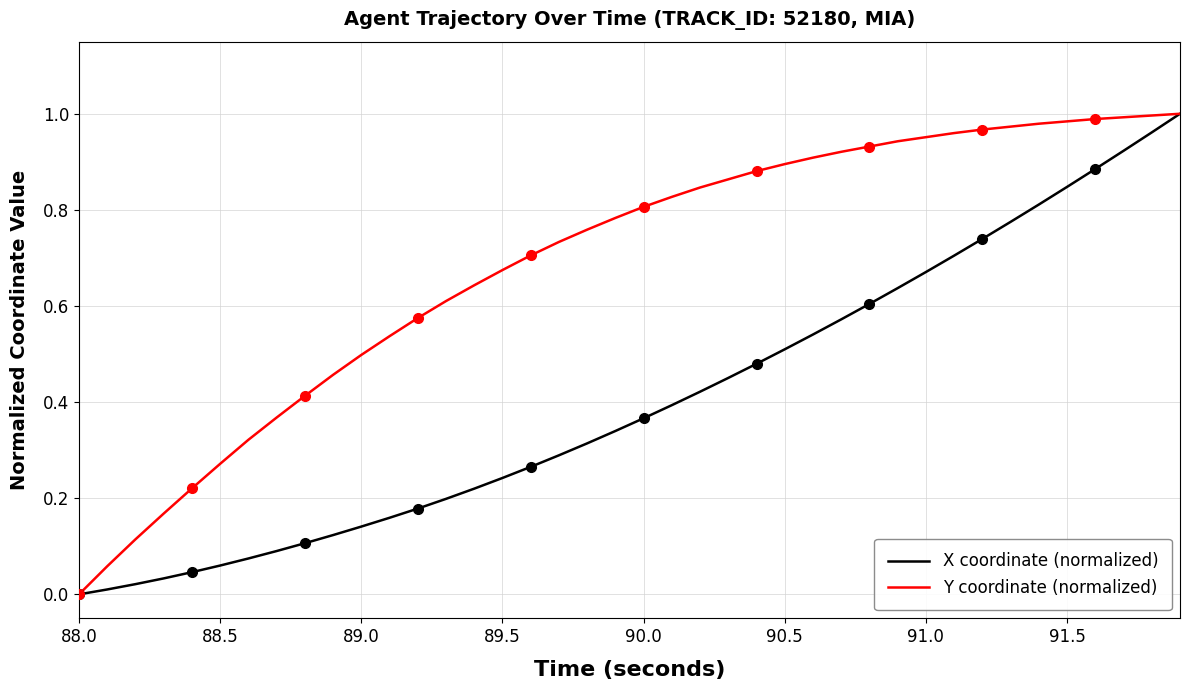

Rank the series by their average value, from highest to lowest.

Y coordinate (normalized), X coordinate (normalized)